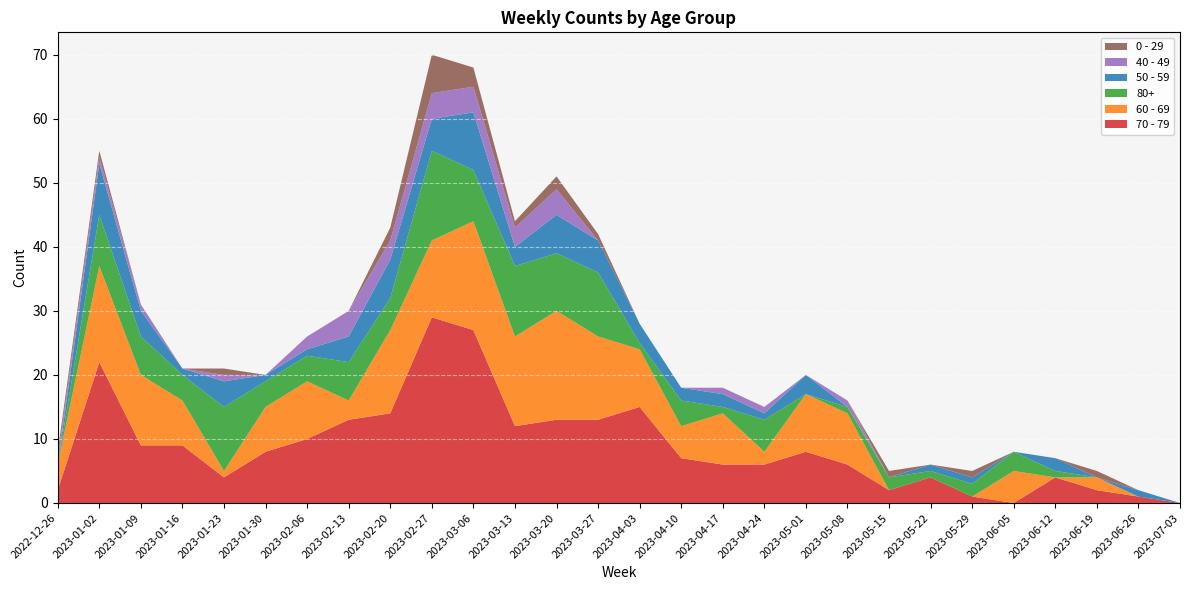

Reading right to left, transcribe all the data shown in this chart.

70 - 79: 0	1	2	4	0	1	4	2	6	8	6	6	7	15	13	13	12	27	29	14	13	10	8	4	9	9	22	2
60 - 69: 0	0	2	0	5	0	0	0	8	9	2	8	5	9	13	17	14	17	12	13	3	9	7	1	7	11	15	4
80+: 0	0	0	1	3	2	1	2	1	0	5	1	4	1	10	9	11	8	14	5	6	4	4	10	4	6	8	0
50 - 59: 0	1	0	2	0	1	1	0	0	3	1	2	2	3	5	6	3	9	5	6	4	1	1	4	1	4	8	0
40 - 49: 0	0	0	0	0	0	0	0	1	0	1	1	0	0	0	4	3	4	4	3	4	2	0	1	0	1	1	1
0 - 29: 0	0	1	0	0	1	0	1	0	0	0	0	0	0	1	2	1	3	6	2	0	0	0	1	0	0	1	1